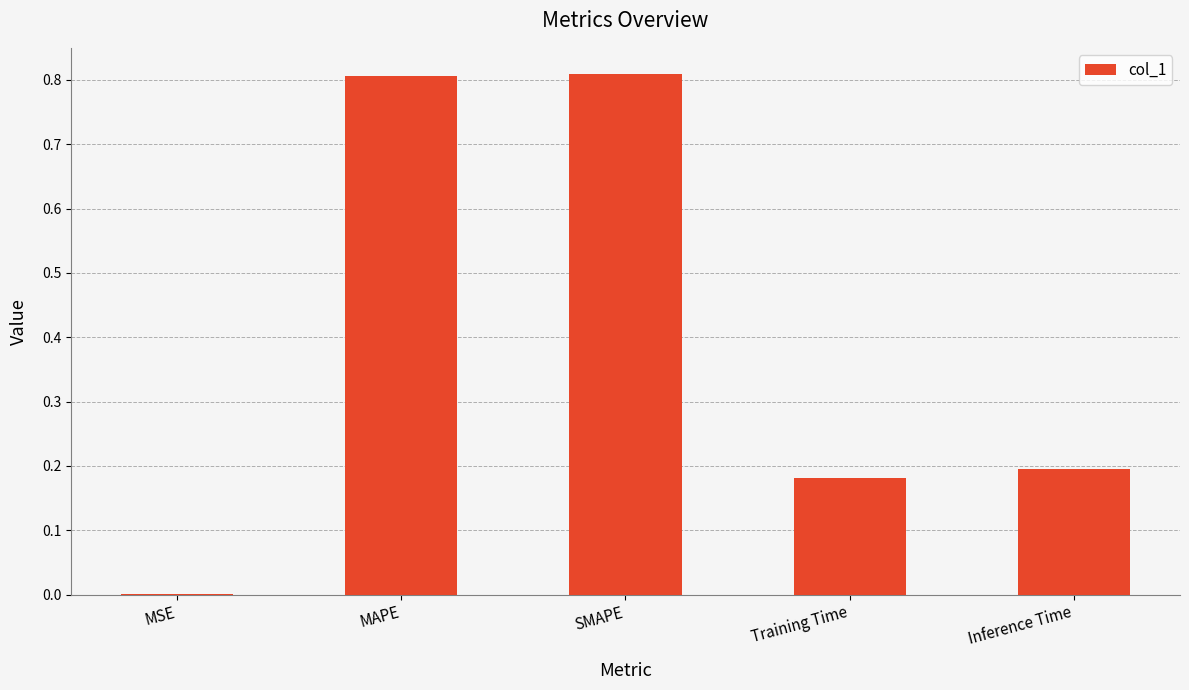

What is the sum of the values at SMAPE and Inference Time?

1.0